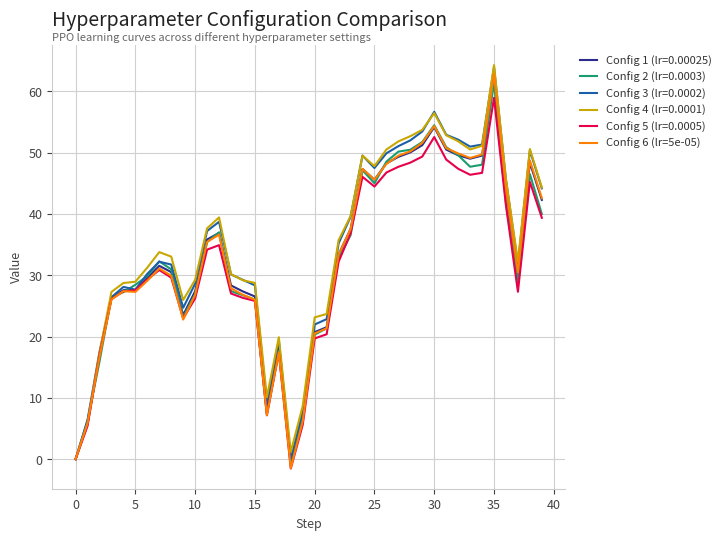

What is the minimum value for Config 5 (lr=0.0005)?

-1.5